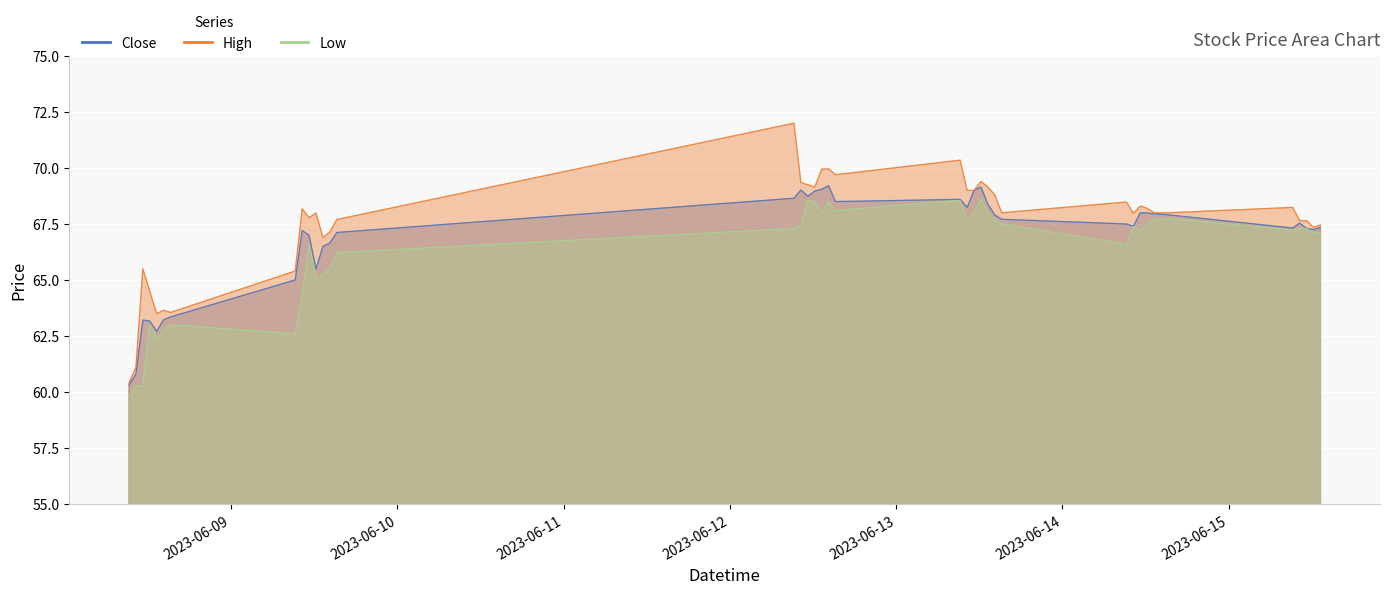

At which label does Low first exceed 67?

2023-06-12 09:15:00